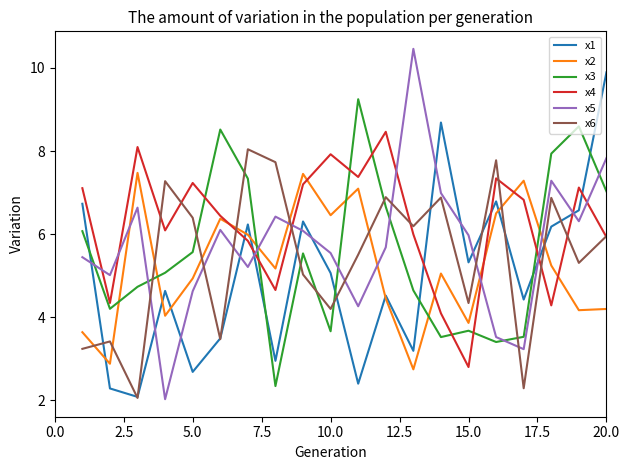

What is the highest value of the x3 series?

9.2